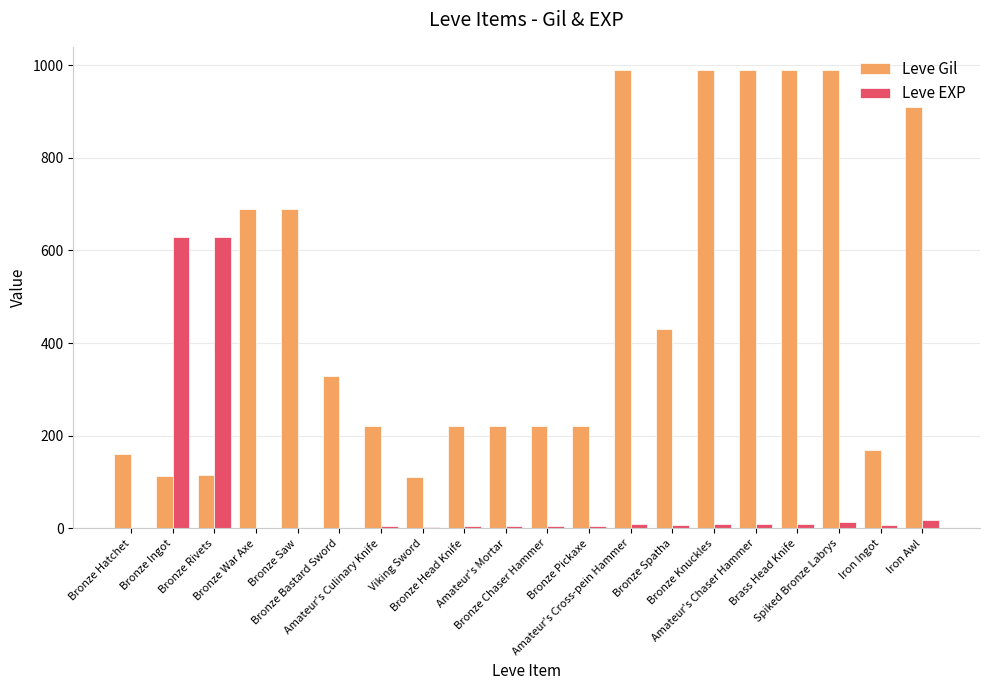

Which series has the largest total across all categories?

Leve Gil